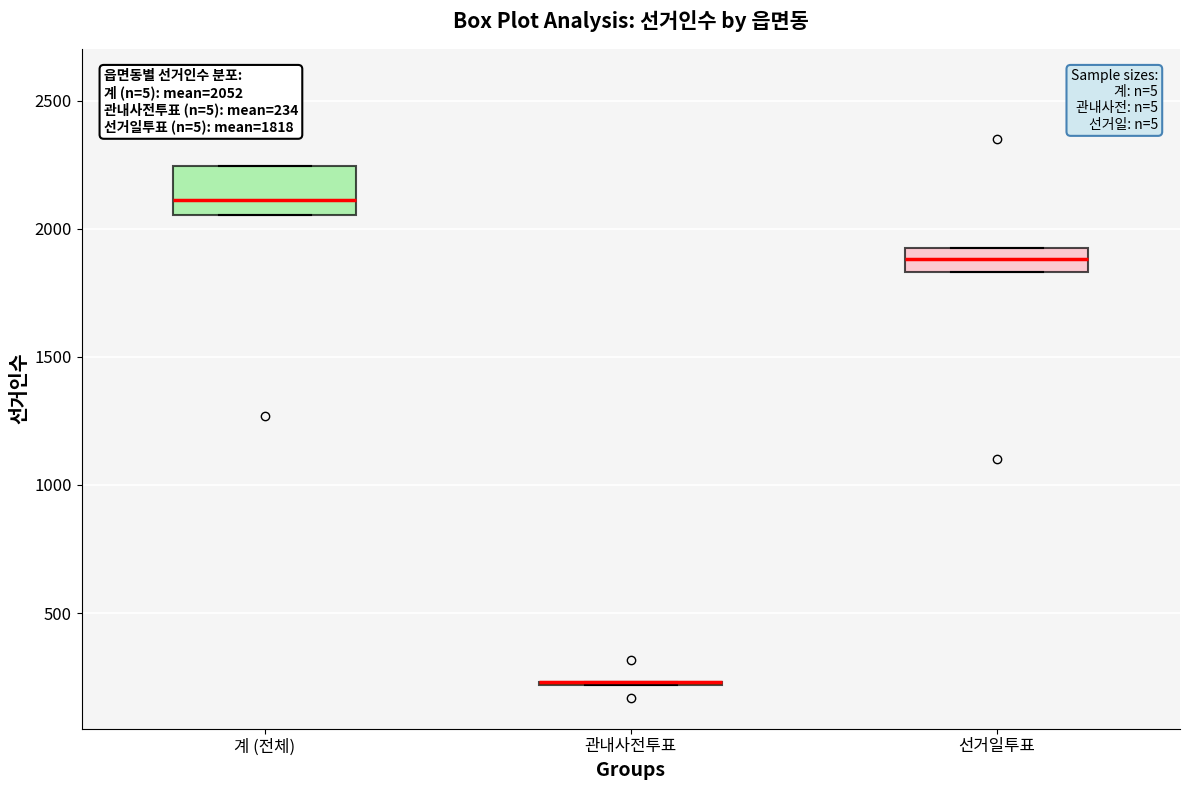

Comparing the boxes themselves (not the whiskers), which one is the tallest?

계 (전체)